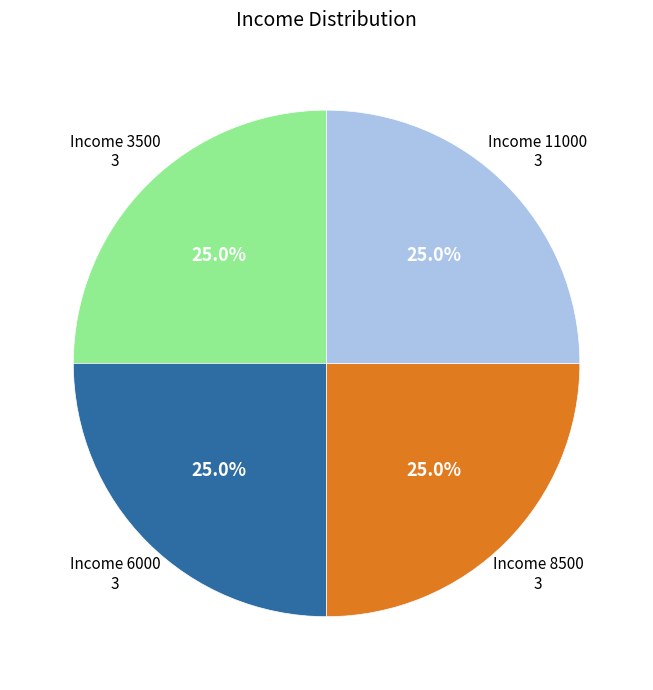

Is there a majority slice in this chart?

No